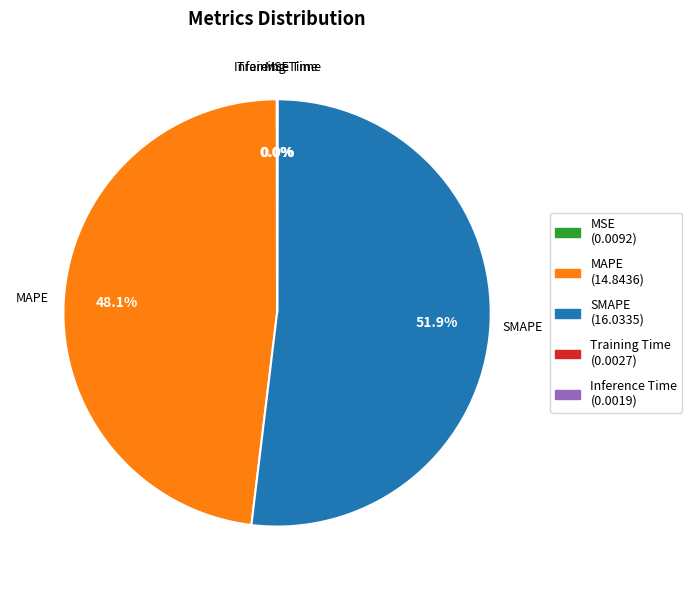

What is the largest slice in the pie chart?

SMAPE